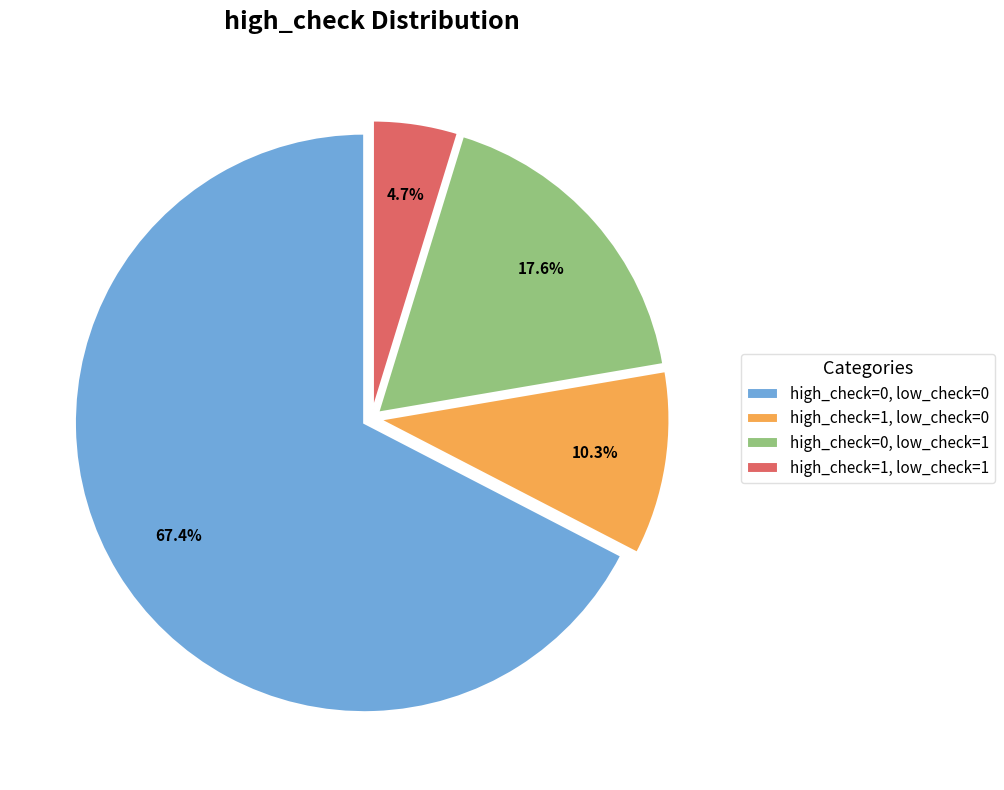

Rank the categories by value from lowest to highest.

high_check=1, low_check=1, high_check=1, low_check=0, high_check=0, low_check=1, high_check=0, low_check=0